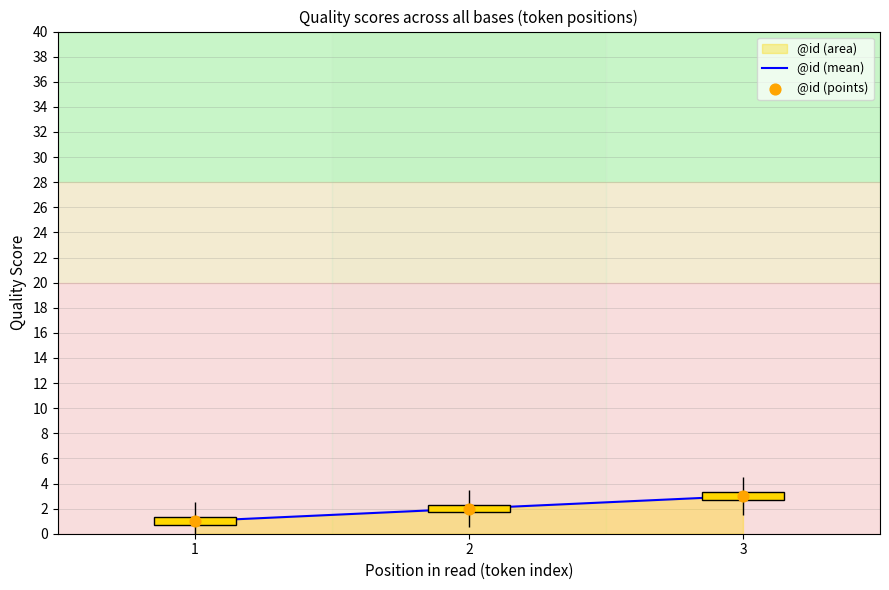

The value of @id (mean) at 1 is 1. True or false?

True